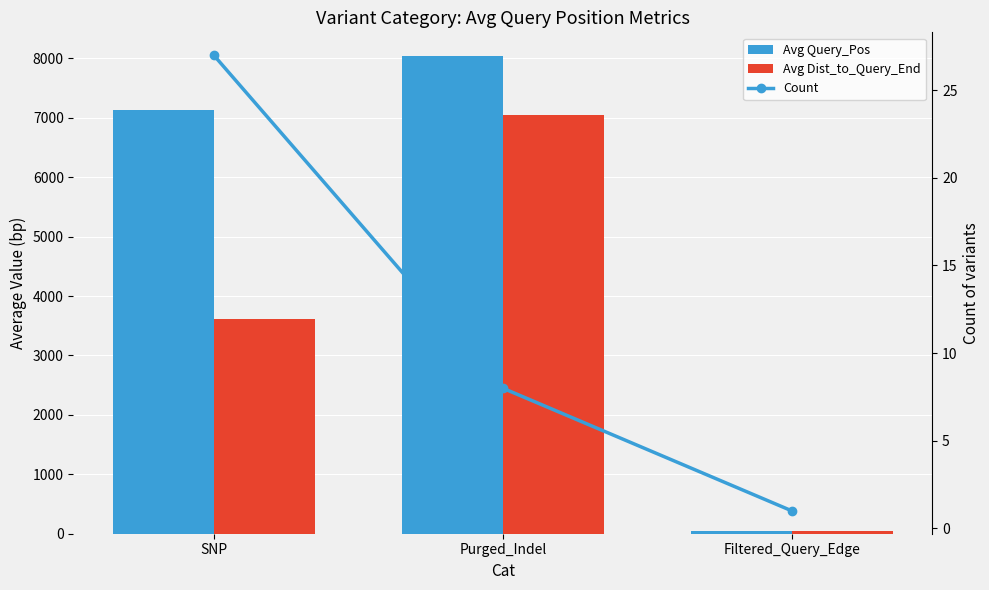

At Purged_Indel, list the series in order from smallest to largest.

Count, Avg Dist_to_Query_End, Avg Query_Pos